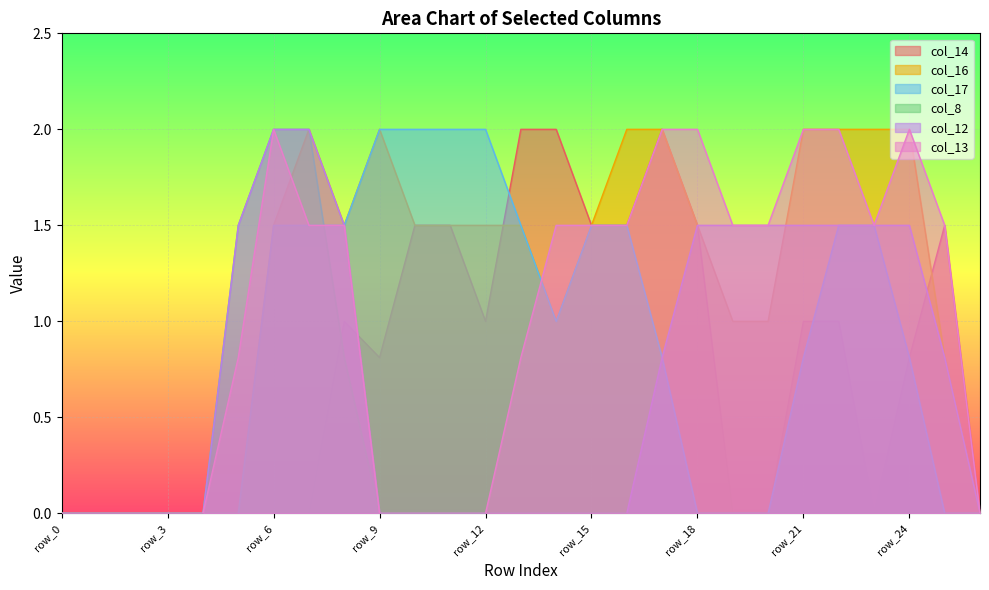

Reading left to right, extract all data points from this chart.

col_14: row_0=0.0	row_1=0.0	row_2=0.0	row_3=0.0	row_4=0.0	row_5=0.0	row_6=0.0	row_7=0.0	row_8=1.0	row_9=0.8	row_10=1.5	row_11=1.5	row_12=1.0	row_13=2.0	row_14=2.0	row_15=1.5	row_16=1.5	row_17=2.0	row_18=1.5	row_19=0.0	row_20=0.0	row_21=1.0	row_22=1.0	row_23=0.0	row_24=0.8	row_25=1.5	row_26=0.0
col_16: row_0=0.0	row_1=0.0	row_2=0.0	row_3=0.0	row_4=0.0	row_5=0.0	row_6=1.5	row_7=2.0	row_8=1.5	row_9=2.0	row_10=1.5	row_11=1.5	row_12=1.5	row_13=1.5	row_14=1.0	row_15=1.5	row_16=2.0	row_17=2.0	row_18=1.5	row_19=1.0	row_20=1.0	row_21=2.0	row_22=2.0	row_23=2.0	row_24=2.0	row_25=0.8	row_26=0.0
col_17: row_0=0.0	row_1=0.0	row_2=0.0	row_3=0.0	row_4=0.0	row_5=0.0	row_6=1.5	row_7=1.5	row_8=1.5	row_9=2.0	row_10=2.0	row_11=2.0	row_12=2.0	row_13=1.5	row_14=1.0	row_15=1.5	row_16=1.5	row_17=0.8	row_18=0.0	row_19=0.0	row_20=0.0	row_21=0.8	row_22=1.5	row_23=1.5	row_24=0.8	row_25=0.0	row_26=0.0
col_8: row_0=0.0	row_1=0.0	row_2=0.0	row_3=0.0	row_4=0.0	row_5=1.5	row_6=2.0	row_7=2.0	row_8=0.8	row_9=0.0	row_10=0.0	row_11=0.0	row_12=0.0	row_13=0.0	row_14=0.0	row_15=0.0	row_16=0.0	row_17=0.0	row_18=0.0	row_19=0.0	row_20=0.0	row_21=0.0	row_22=0.0	row_23=0.0	row_24=0.0	row_25=0.0	row_26=0.0
col_12: row_0=0.0	row_1=0.0	row_2=0.0	row_3=0.0	row_4=0.0	row_5=1.5	row_6=2.0	row_7=2.0	row_8=1.5	row_9=0.0	row_10=0.0	row_11=0.0	row_12=0.0	row_13=0.0	row_14=0.0	row_15=0.0	row_16=0.0	row_17=0.8	row_18=1.5	row_19=1.5	row_20=1.5	row_21=1.5	row_22=1.5	row_23=1.5	row_24=1.5	row_25=0.8	row_26=0.0
col_13: row_0=0.0	row_1=0.0	row_2=0.0	row_3=0.0	row_4=0.0	row_5=0.8	row_6=2.0	row_7=1.5	row_8=1.5	row_9=0.0	row_10=0.0	row_11=0.0	row_12=0.0	row_13=0.8	row_14=1.5	row_15=1.5	row_16=1.5	row_17=2.0	row_18=2.0	row_19=1.5	row_20=1.5	row_21=2.0	row_22=2.0	row_23=1.5	row_24=2.0	row_25=1.5	row_26=0.0